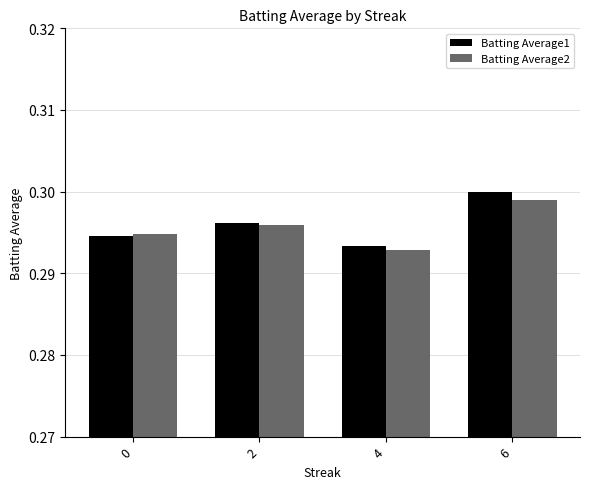

Rank the categories by Batting Average2 value from lowest to highest.

4, 0, 2, 6